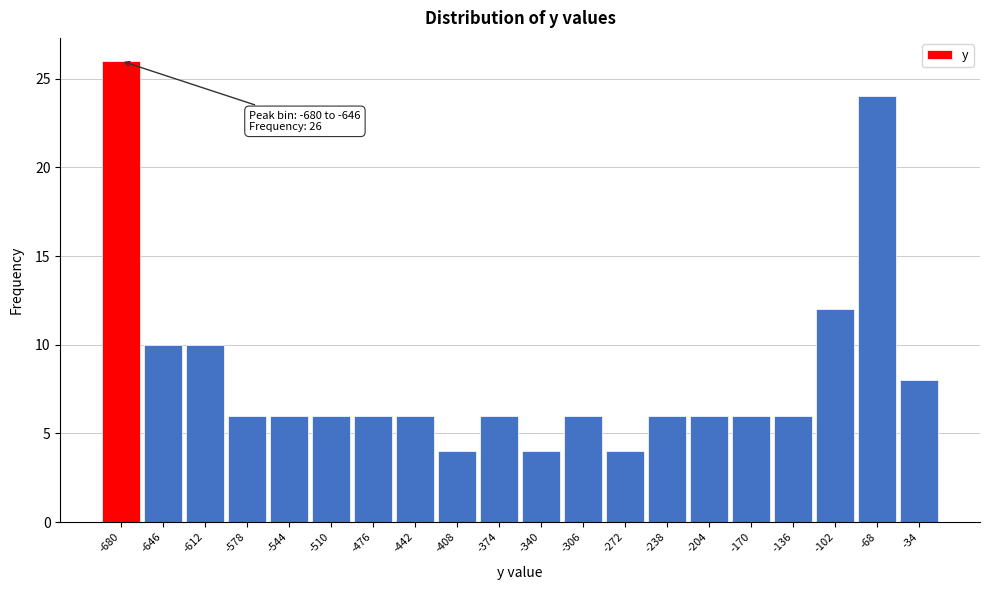

Reading left to right, what are all the values shown in this chart?

-680=26	-646=10	-612=10	-578=6	-544=6	-510=6	-476=6	-442=6	-408=4	-374=6	-340=4	-306=6	-272=4	-238=6	-204=6	-170=6	-136=6	-102=12	-68=24	-34=8